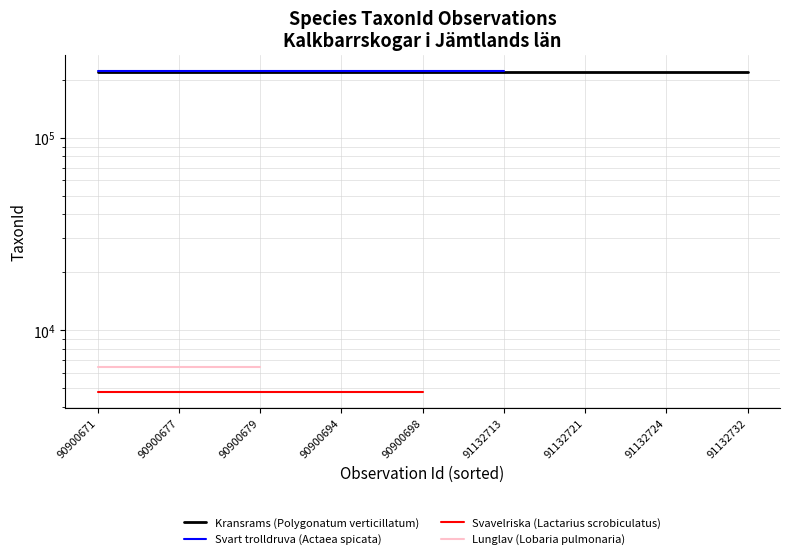

Which series has the largest total across all categories?

Kransrams (Polygonatum verticillatum)